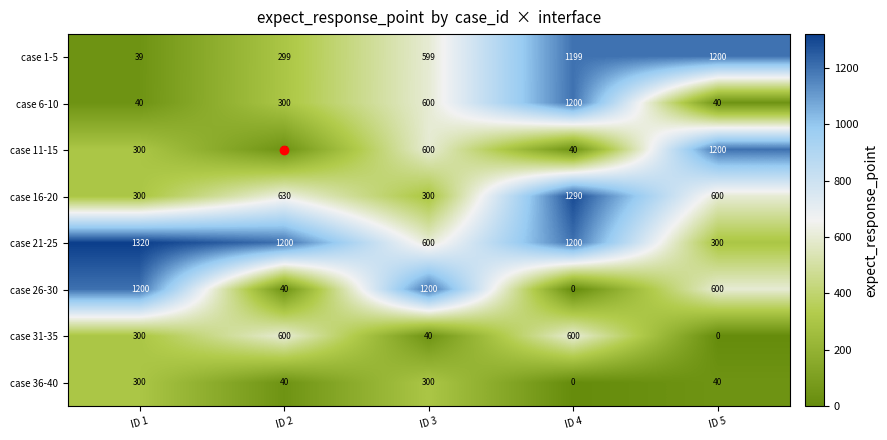

True or false: case 1-5 has a value of 1199 at ID 4.

True